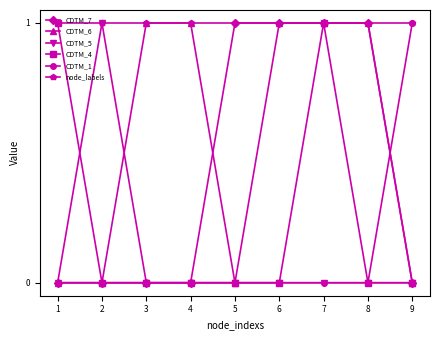

Reading right to left, what are all the values shown in this chart?

CDTM_7: 9=0	8=1	7=1	6=1	5=1	4=0	3=0	2=0	1=0
CDTM_6: 9=0	8=1	7=1	6=1	5=0	4=1	3=1	2=0	1=0
CDTM_5: 9=0	8=0	7=0	6=0	5=0	4=0	3=0	2=1	1=0
CDTM_4: 9=0	8=0	7=1	6=0	5=0	4=0	3=0	2=0	1=1
CDTM_1: 9=1	8=0	7=0	6=0	5=0	4=0	3=0	2=0	1=0
node_labels: 9=1	8=1	7=1	6=1	5=1	4=1	3=1	2=1	1=1